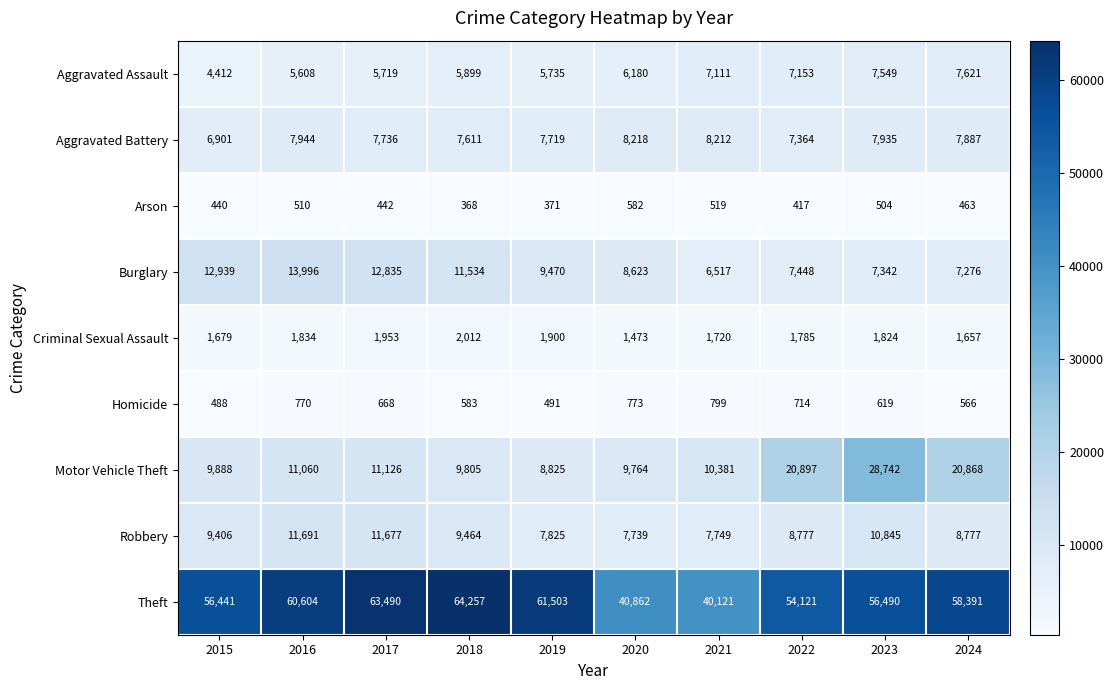

Where is Burglary nearest to the value 10256?

2019